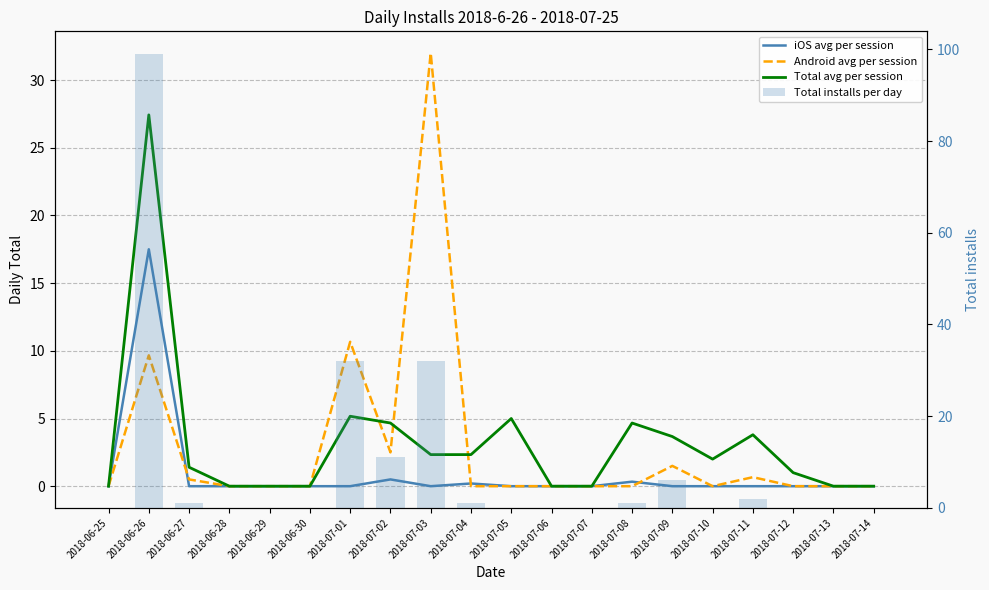

What is the label of the 16th bar from the right?

2018-06-29